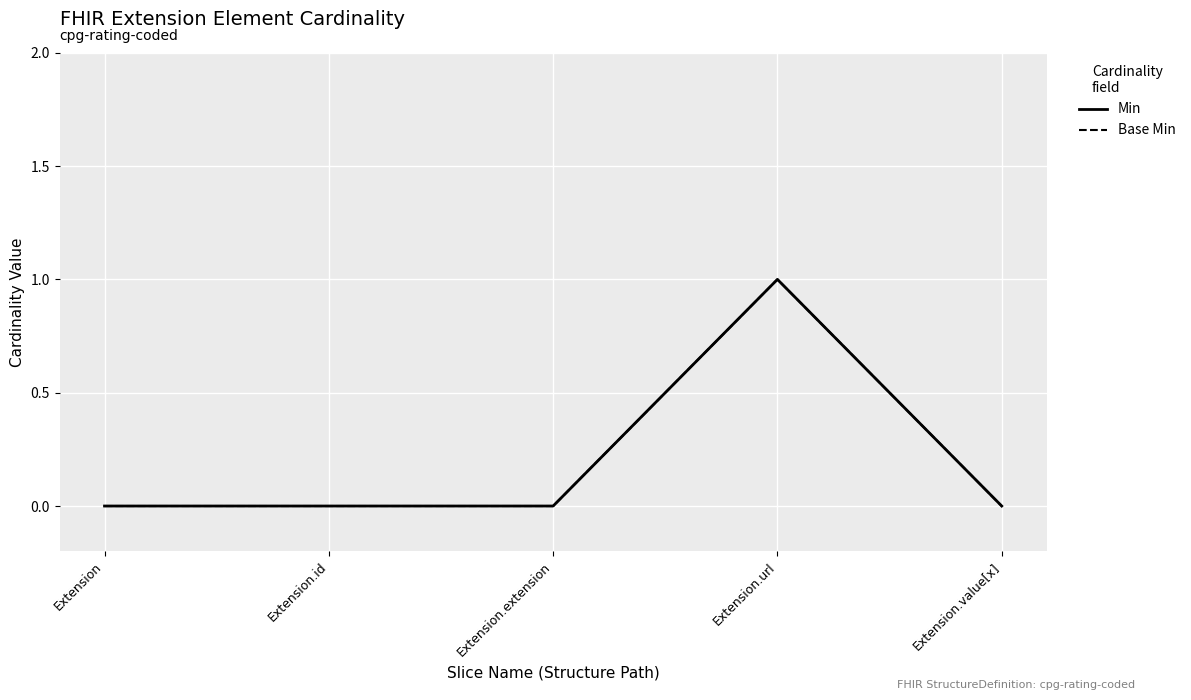

Is this an area chart (filled region under the line)?

No